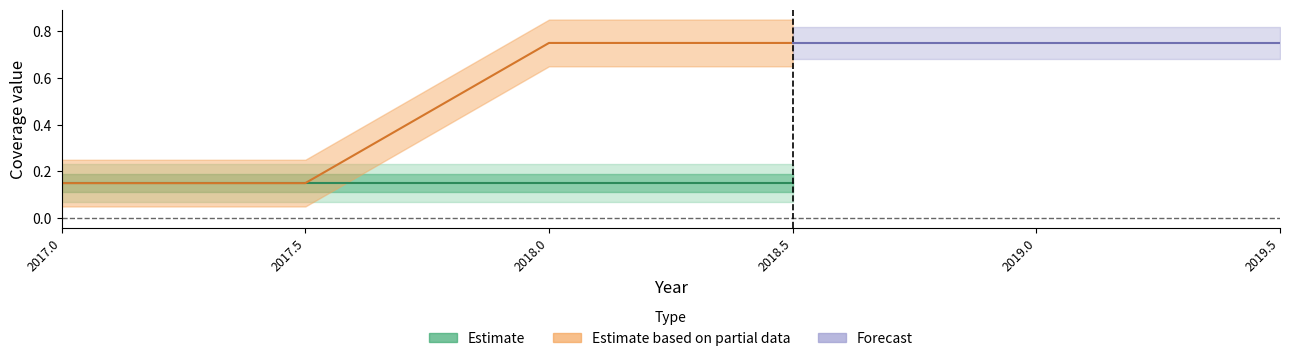

Between 2018.5 and 2017.5, which is larger?

2018.5